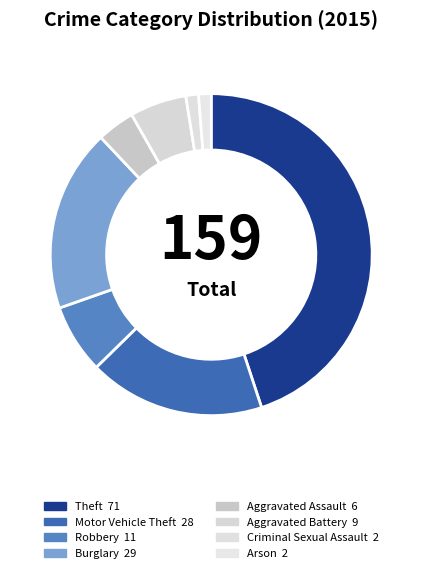

Between Theft and Aggravated Assault, which is larger?

Theft